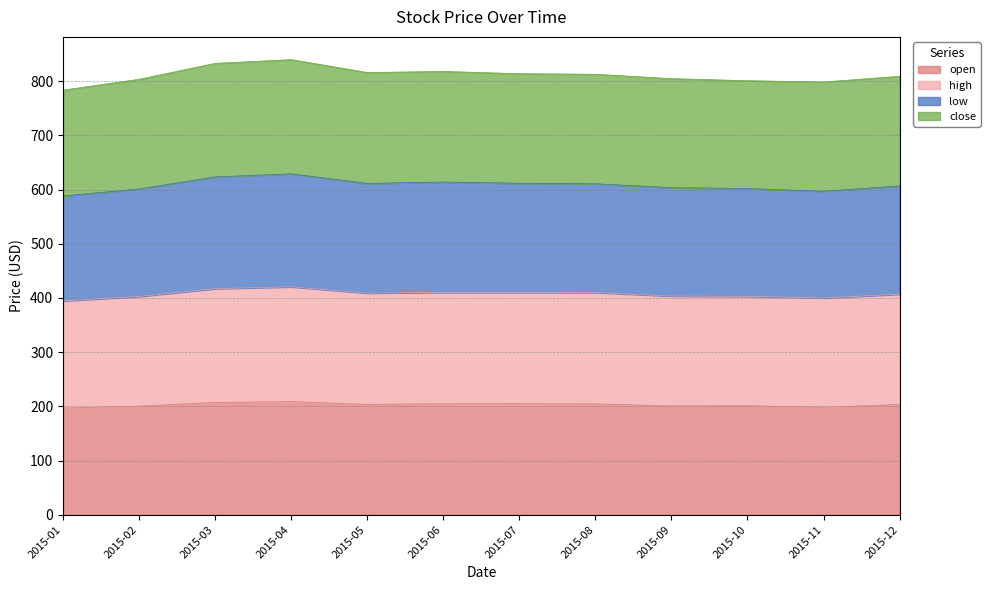

In open, how many points are lower than both neighbors (excluding endpoints)?

3